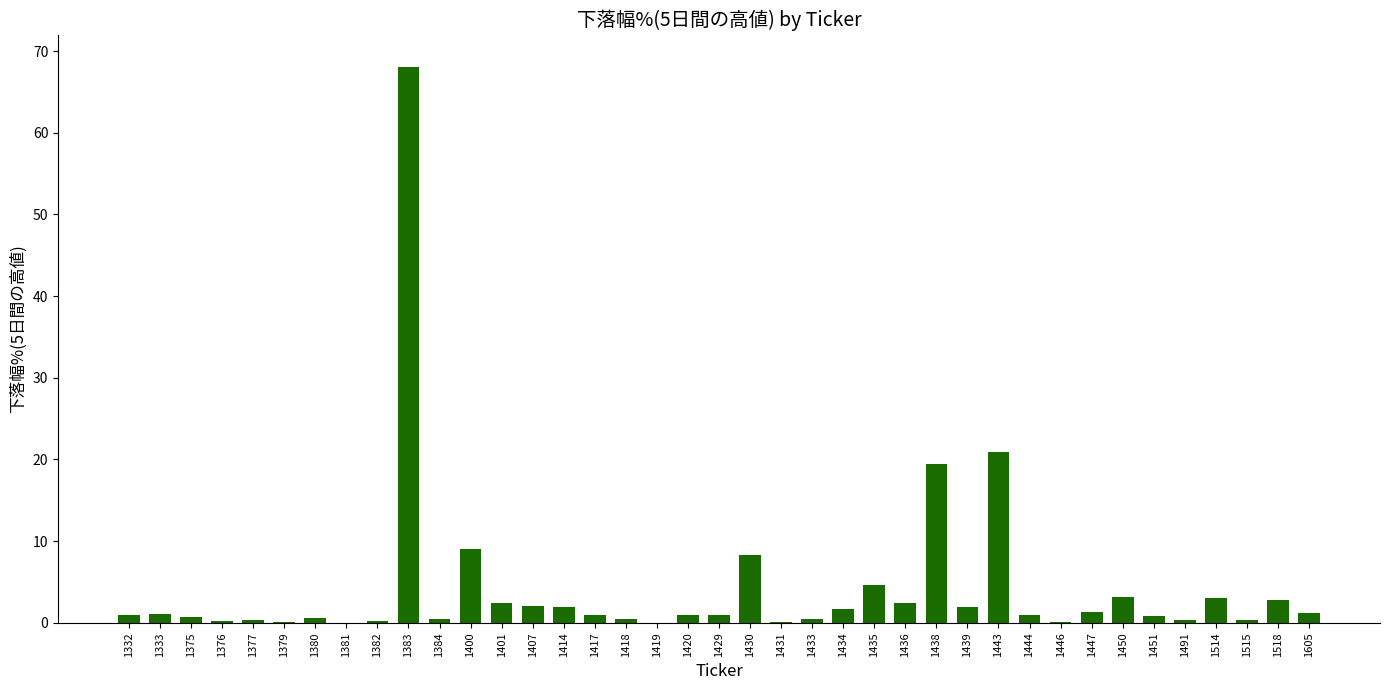

What is the sum of all values?

165.7